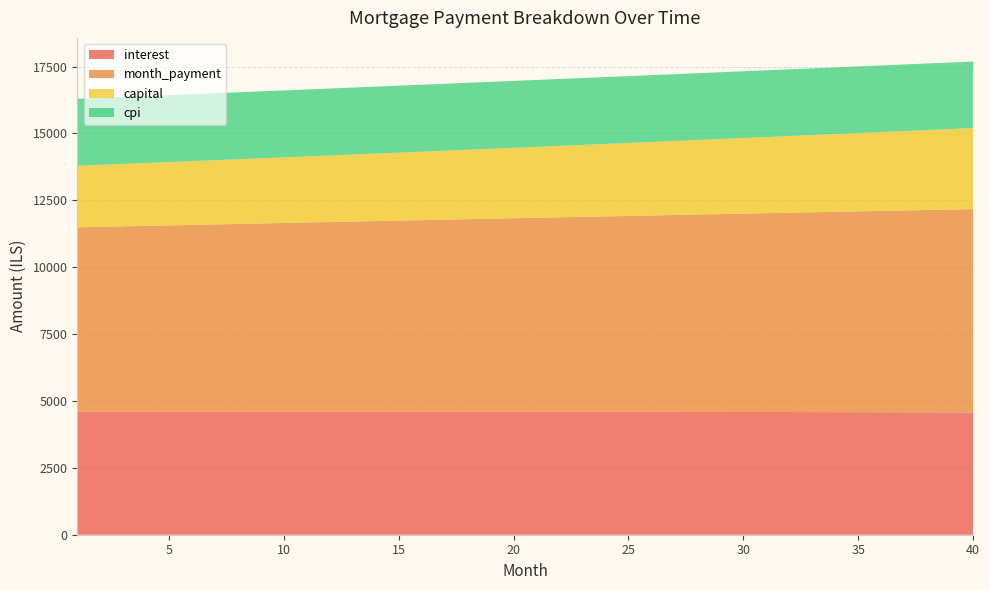

Reading left to right, list all the values displayed in this chart.

interest: 4594.8	4595.7	4596.5	4597.3	4598.0	4598.6	4599.2	4599.6	4600.0	4600.3	4600.6	4600.7	4600.8	4600.8	4600.7	4600.5	4600.3	4599.9	4599.5	4599.0	4598.4	4597.7	4596.9	4596.1	4595.1	4594.1	4592.9	4591.7	4590.4	4589.0	4587.5	4585.9	4584.2	4582.4	4580.5	4578.5	4576.4	4574.2	4571.9	4569.5
month_payment: 6896.1	6913.3	6930.6	6947.9	6965.3	6982.7	7000.2	7017.7	7035.2	7052.8	7070.4	7088.1	7105.8	7123.6	7141.4	7159.2	7177.1	7195.1	7213.1	7231.1	7249.2	7267.3	7285.5	7303.7	7322.0	7340.3	7358.6	7377.0	7395.4	7413.9	7432.5	7451.1	7469.7	7488.4	7507.1	7525.8	7544.7	7563.5	7582.4	7601.4
capital: 2301.3	2317.6	2334.0	2350.6	2367.3	2384.1	2401.0	2418.0	2435.2	2452.5	2469.9	2487.4	2505.0	2522.8	2540.7	2558.7	2576.9	2595.2	2613.6	2632.1	2650.8	2669.6	2688.5	2707.6	2726.8	2746.2	2765.7	2785.3	2805.0	2824.9	2845.0	2865.2	2885.5	2906.0	2926.6	2947.3	2968.3	2989.3	3010.5	3031.9
cpi: 2500.5	2501.0	2501.4	2501.7	2502.1	2502.4	2502.6	2502.8	2503.0	2503.1	2503.2	2503.3	2503.3	2503.2	2503.1	2503.0	2502.8	2502.6	2502.3	2502.0	2501.6	2501.2	2500.7	2500.2	2499.6	2499.0	2498.3	2497.6	2496.8	2496.0	2495.2	2494.2	2493.2	2492.2	2491.1	2490.0	2488.8	2487.5	2486.2	2484.9